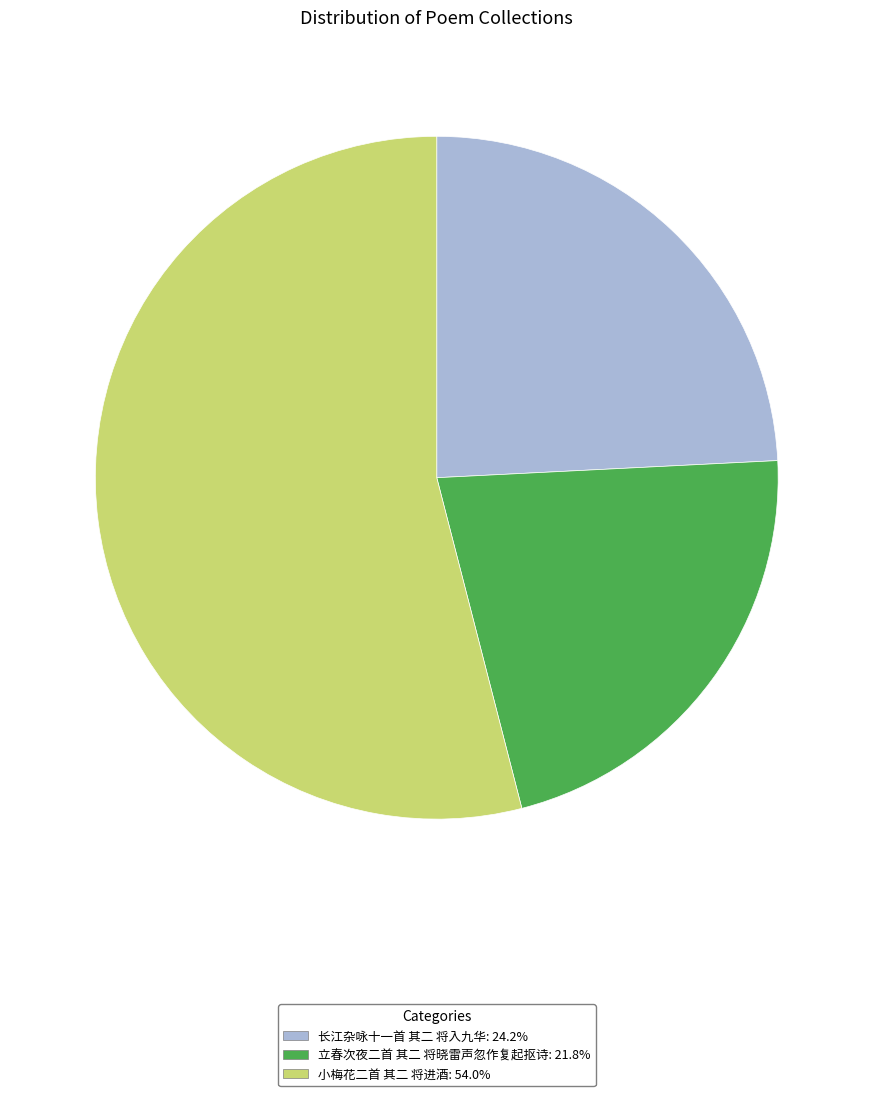

The 立春次夜二首 其二 将晓雷声忽作复起抠诗 slice represents 22% of the pie. True or false?

True